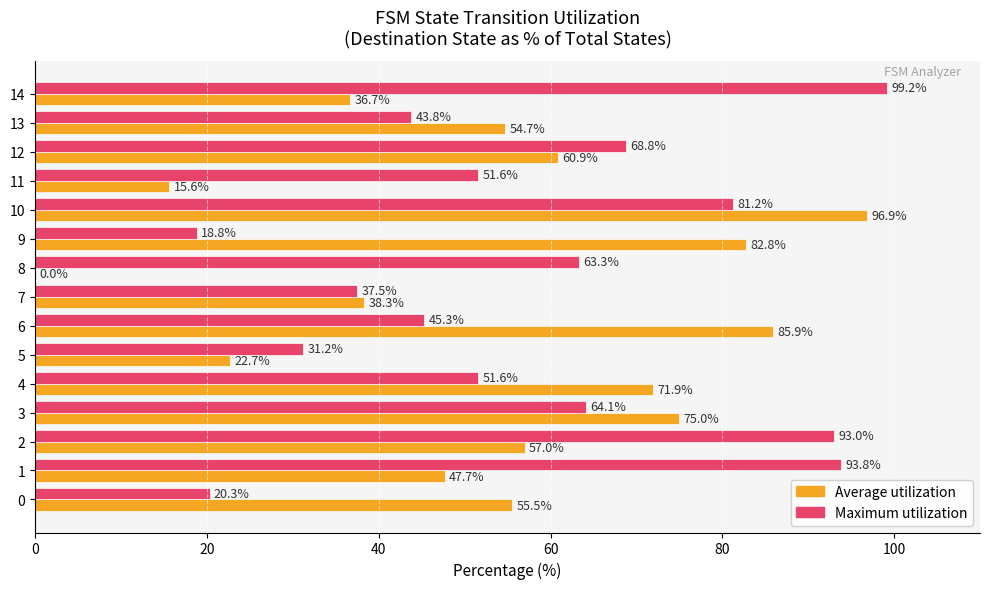

What is the sum of the Maximum utilization values at 8 and 4?

114.9